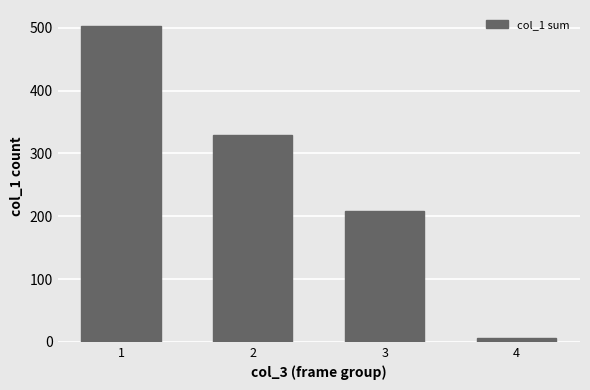

Reading left to right, what are all the values shown in this chart?

1=503	2=329	3=209	4=6